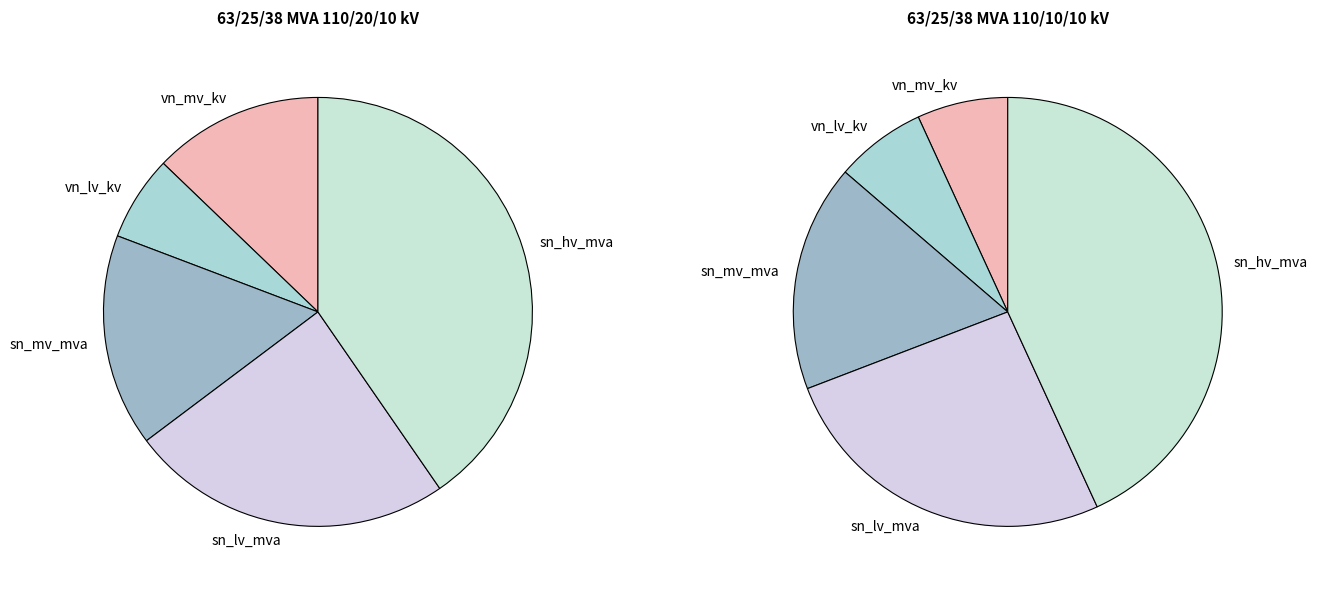

To the nearest percent, what is the difference between the largest and smallest slice percentages?

36%